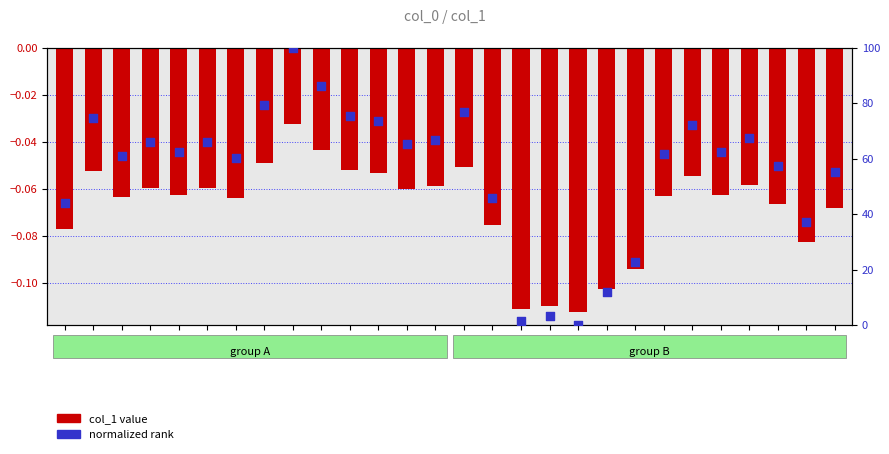

Which series has the largest total across all categories?

normalized rank